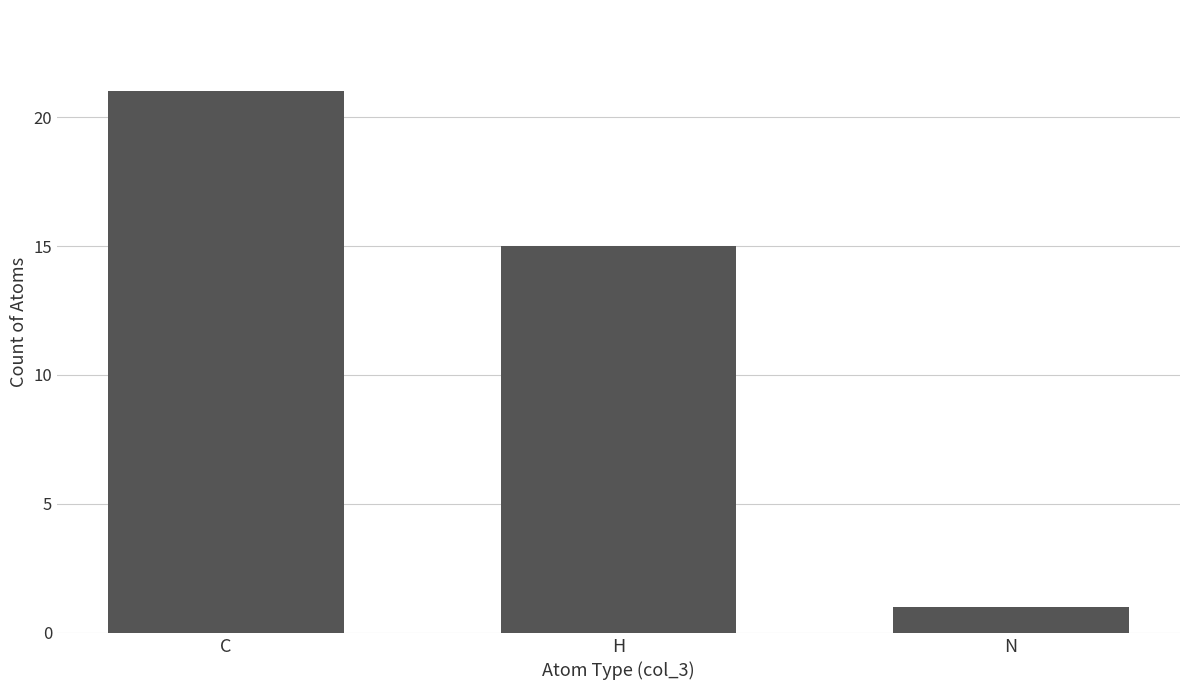

Is it true that the value at N is 0?

False